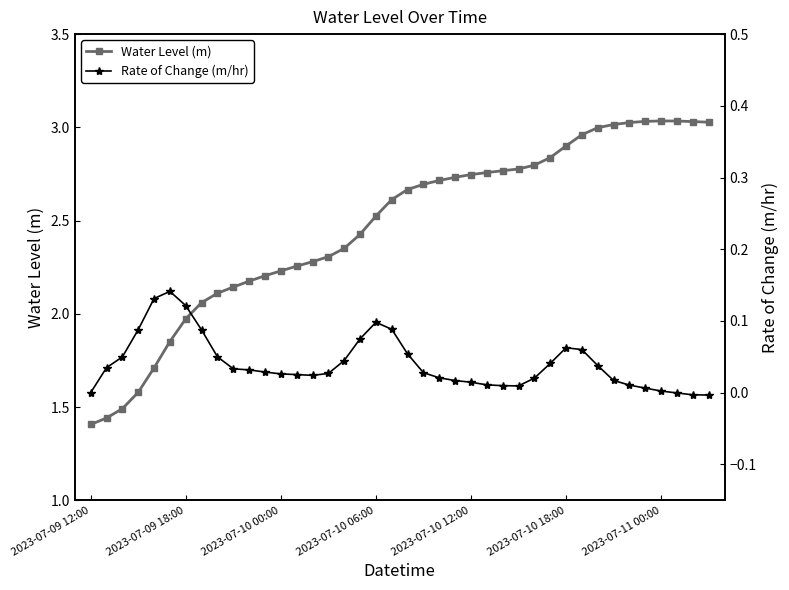

True or false: Rate of Change (m/hr) and Water Level (m) intersect in this chart.

False